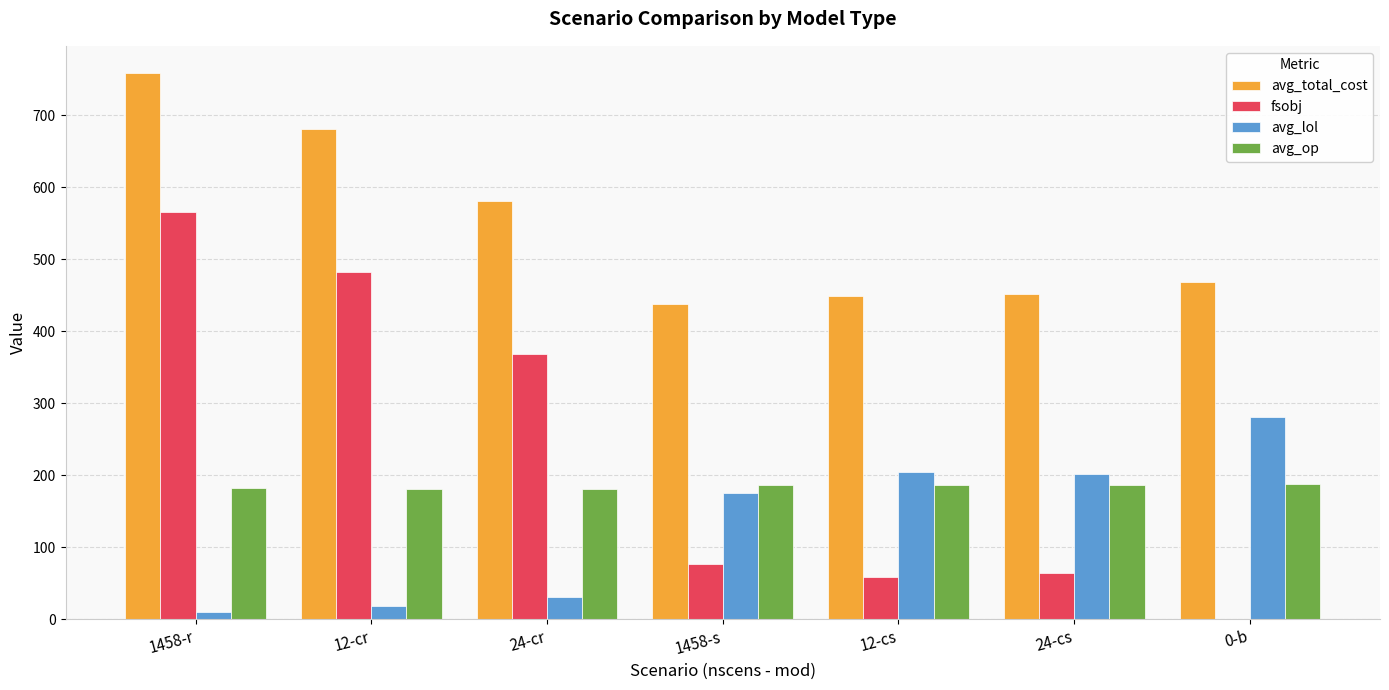

Count the number of data series in this chart.

4